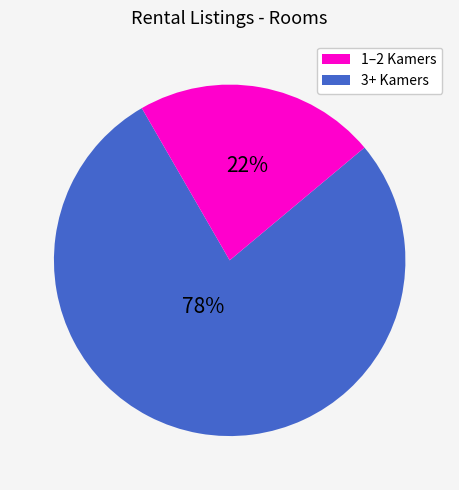

To the nearest percent, what is the average slice percentage?

50%